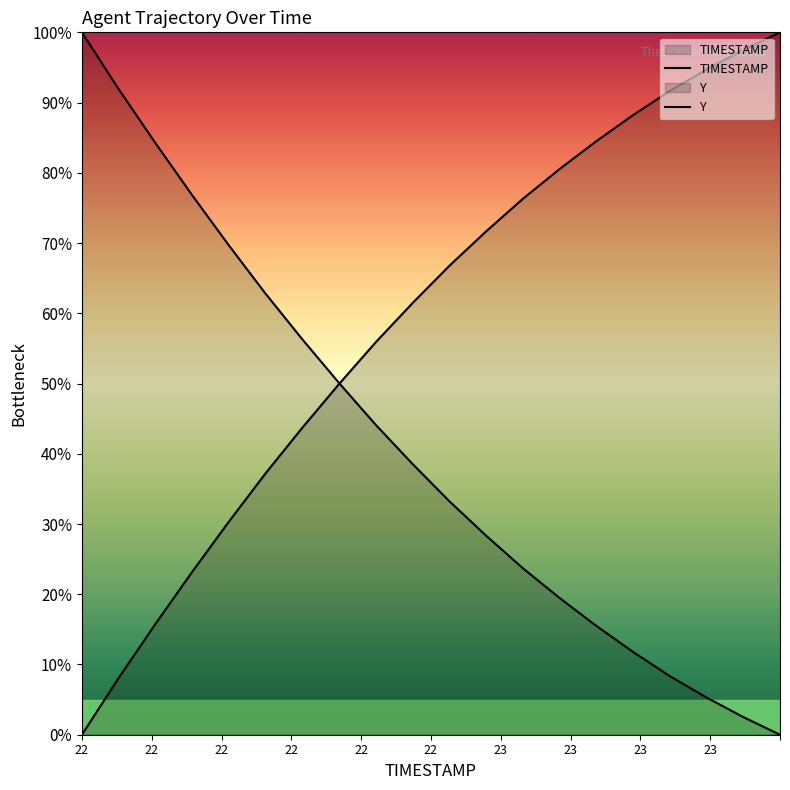

How many lines are shown in the chart?

2